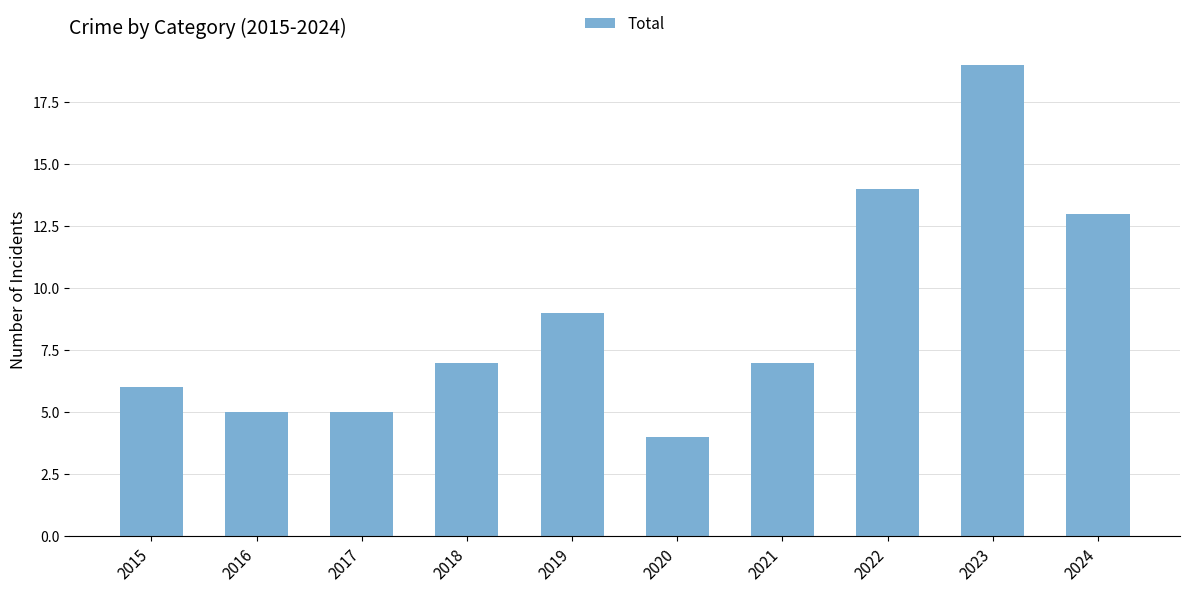

Reading right to left, transcribe all the data shown in this chart.

13	19	14	7	4	9	7	5	5	6